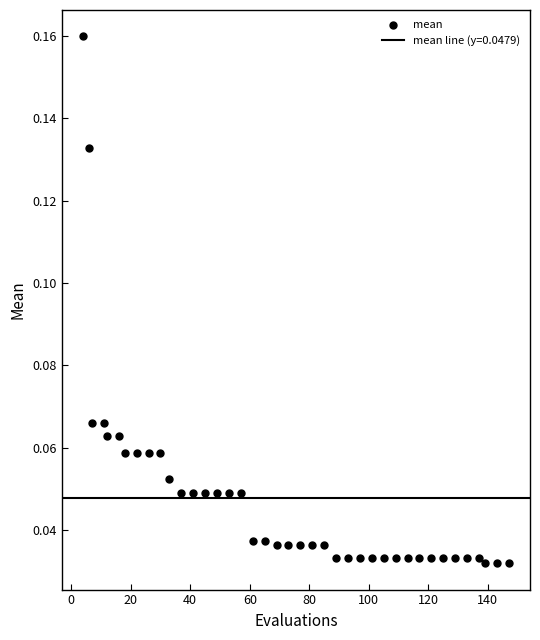

What is the range of X values (max minus min)?

143.0